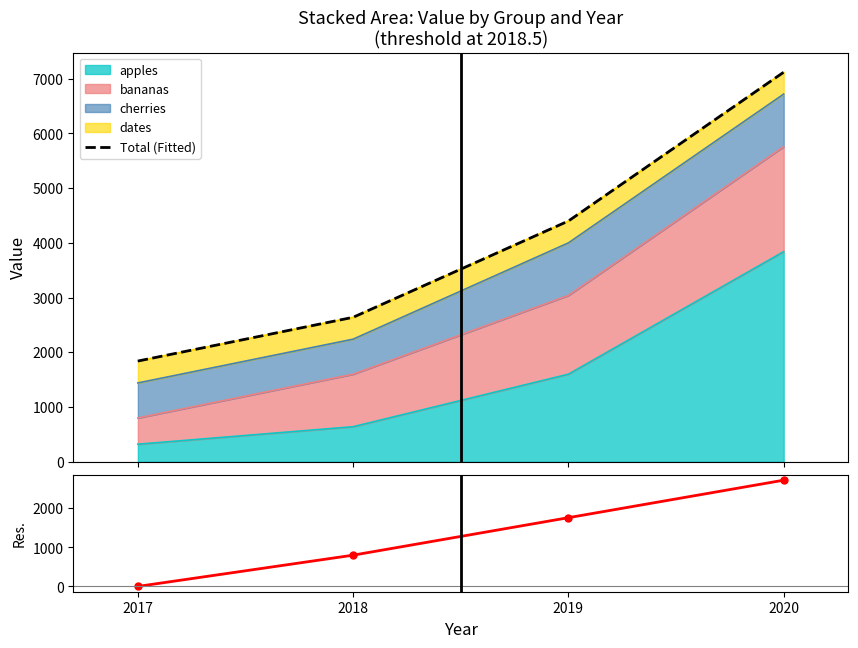

Reading right to left, extract all data points from this chart.

Total (Fitted): 2020=7120	2019=4400	2018=2640	2017=1840
YoY change: 2020=2720	2019=1760	2018=800	2017=0